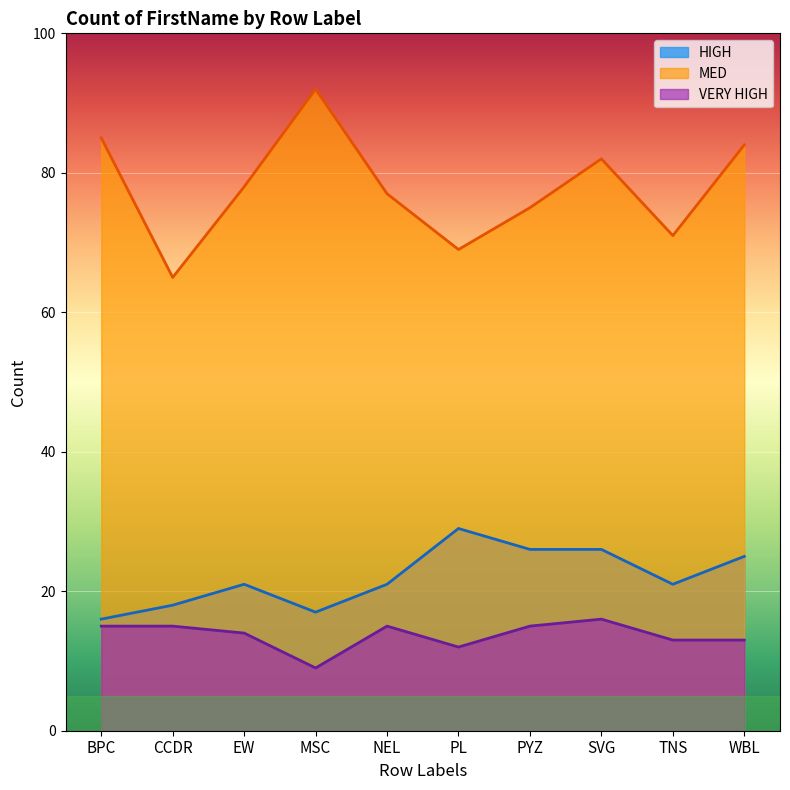

True or false: MED and VERY HIGH intersect in this chart.

False